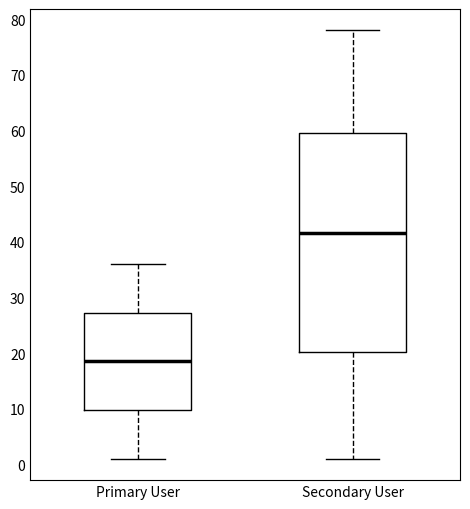

Where is the upper edge of the box for Primary User on the y-axis? The values are not printed on the chart, so give them approximately, as read against the axis.

27